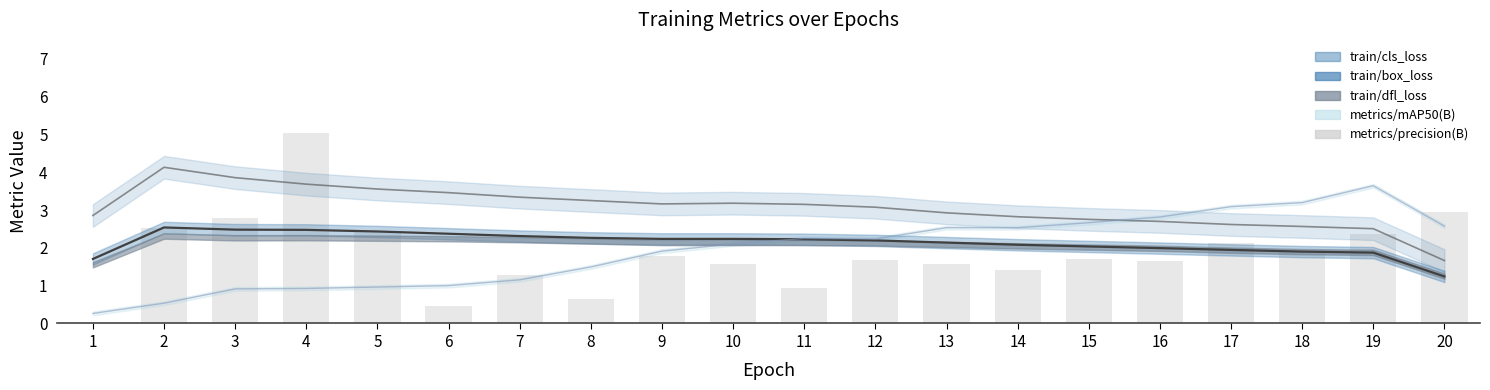

What is the approximate value at 7?

1.3